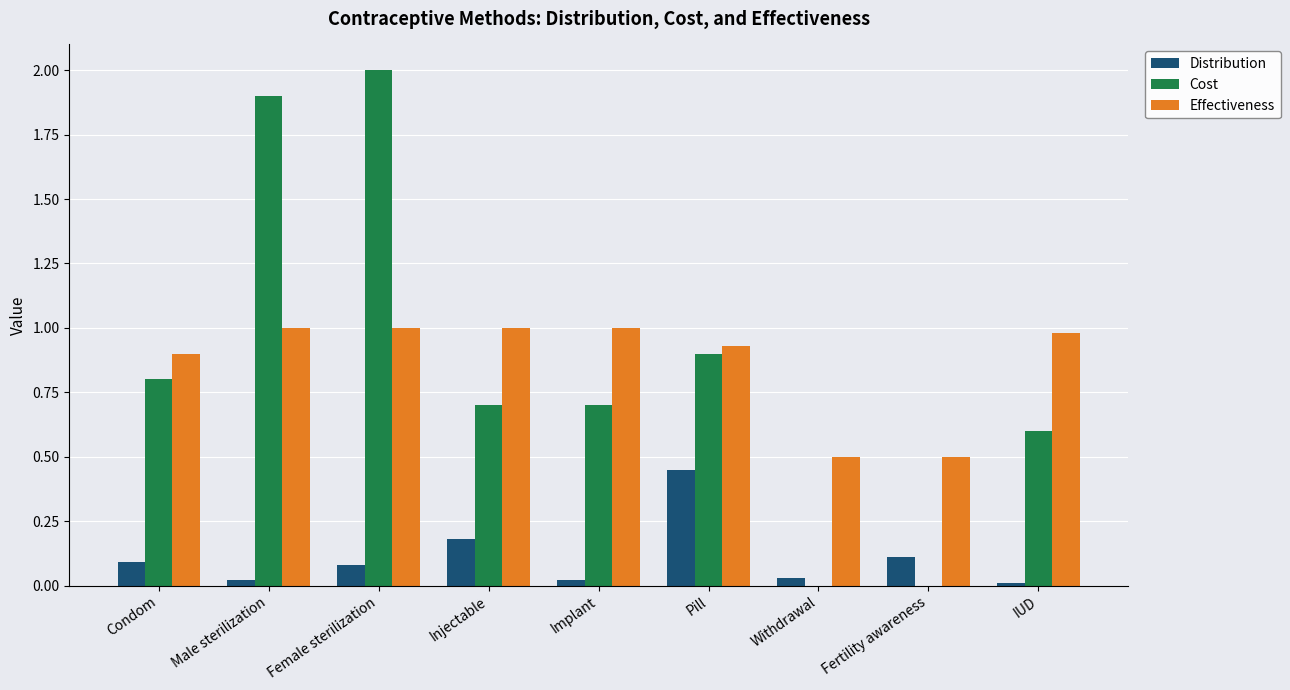

What is the greatest value displayed?

2.0